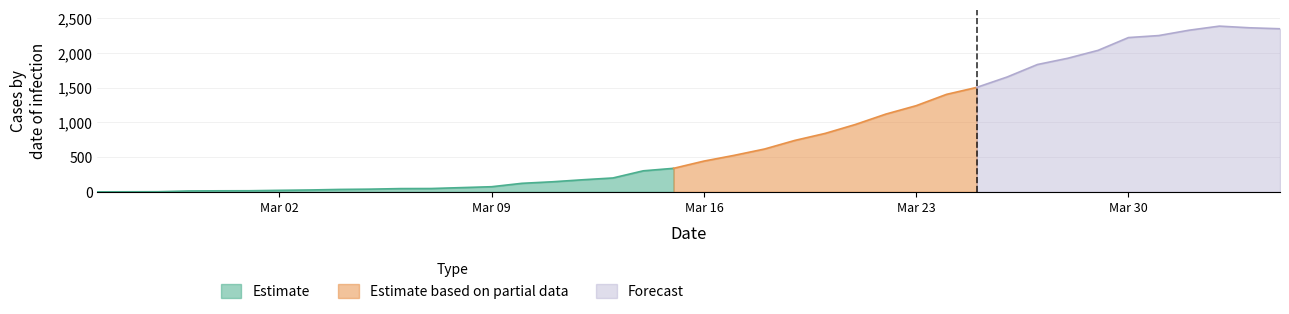

What is the highest value of the Estimate series?

339